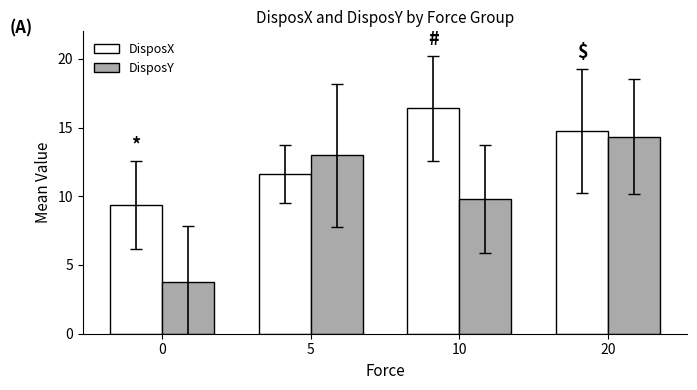

How many bars are there in total?

8